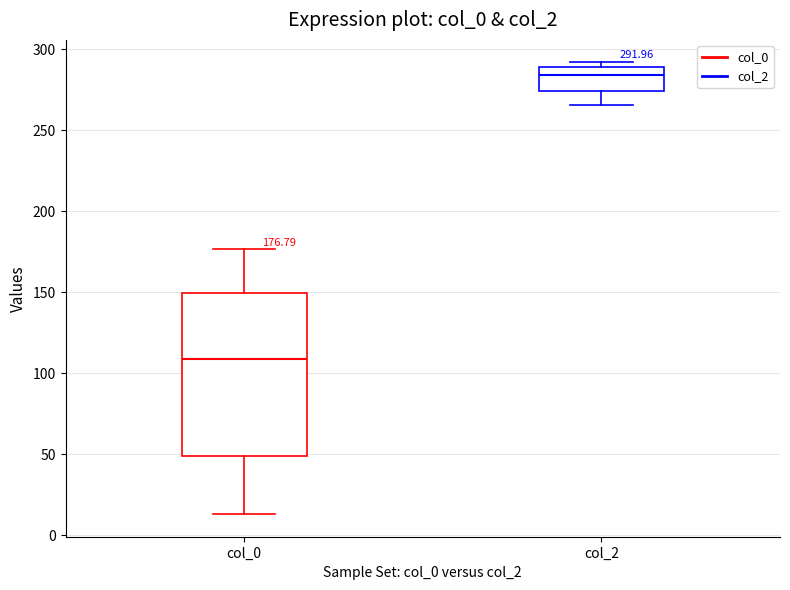

Which box is the tallest, from its lower edge to its upper edge?

col_0